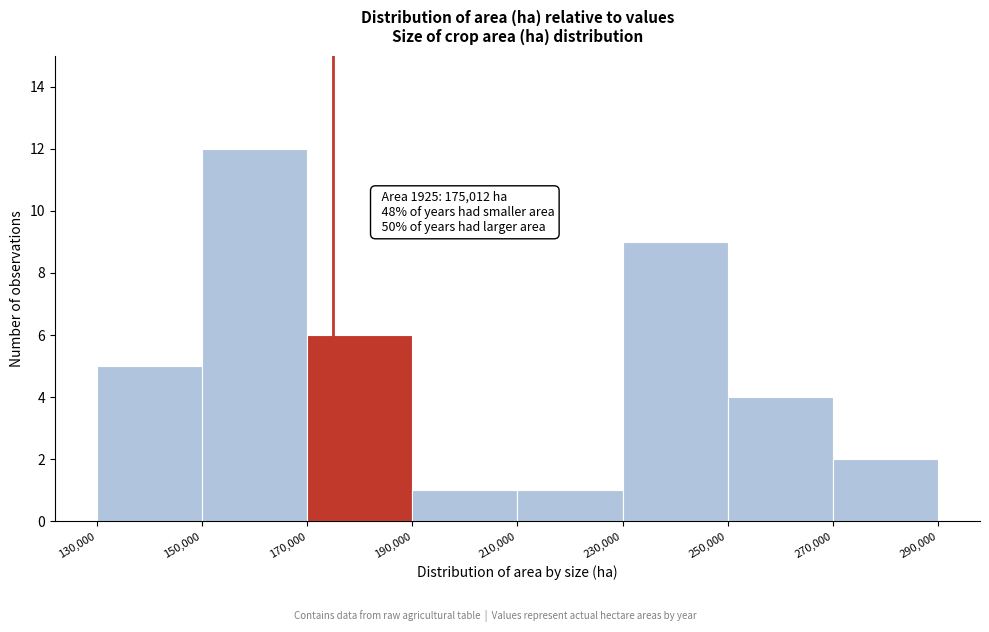

Which range on the x-axis has the tallest bar?

150,000 to 170,000